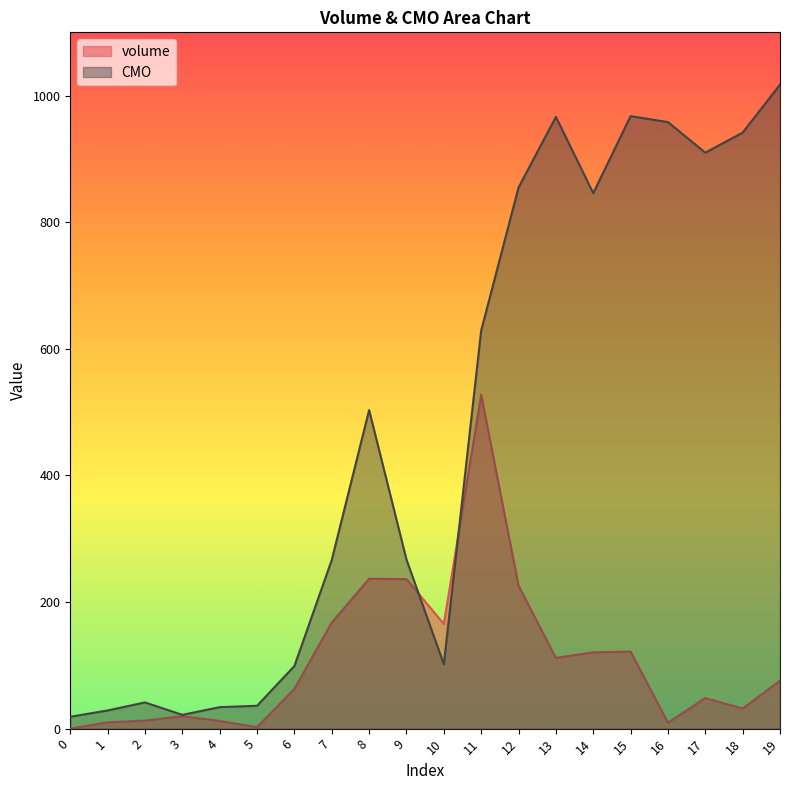

At 14, list the series in order from largest to smallest.

CMO, volume